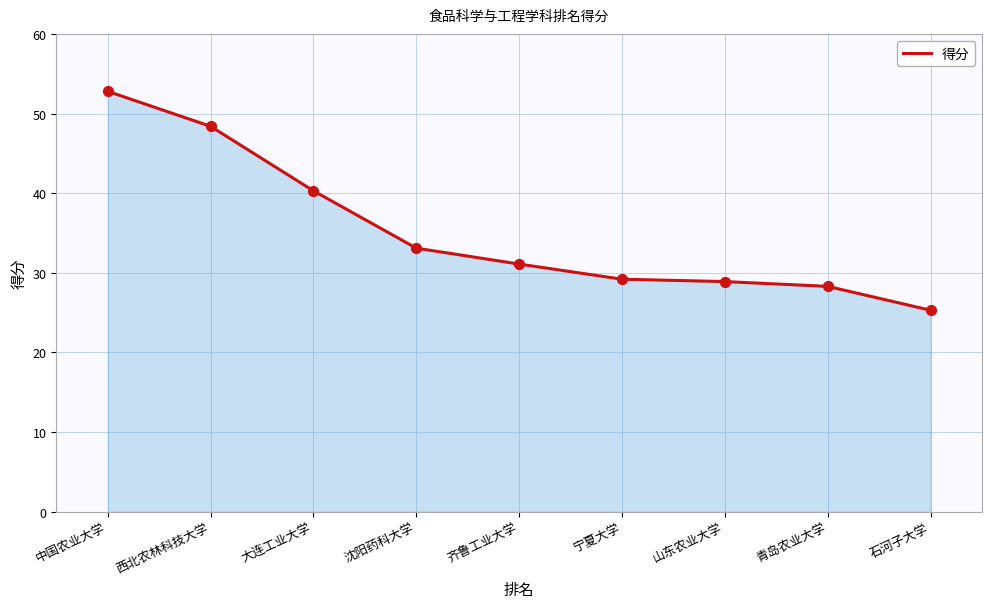

Which has a higher value, 中国农业大学 or 山东农业大学?

中国农业大学